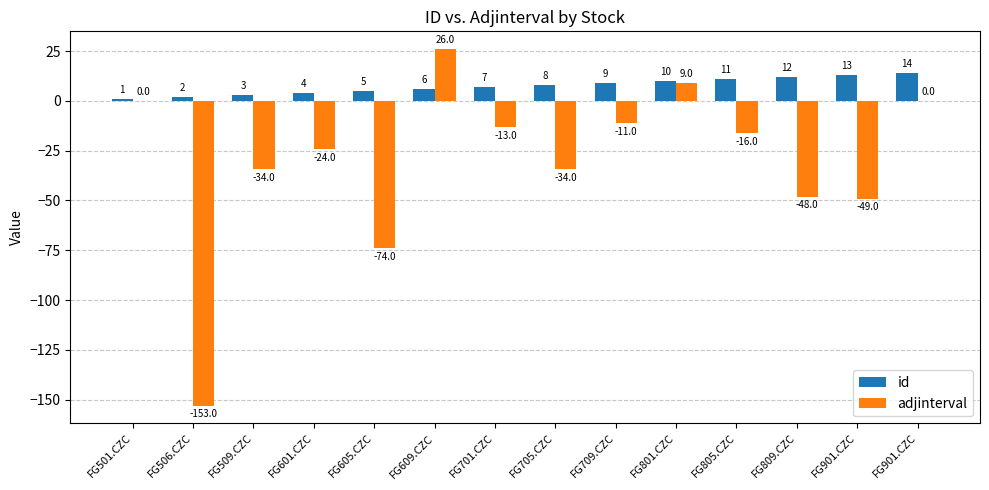

Are the bars grouped side by side (vs. stacked)?

Yes